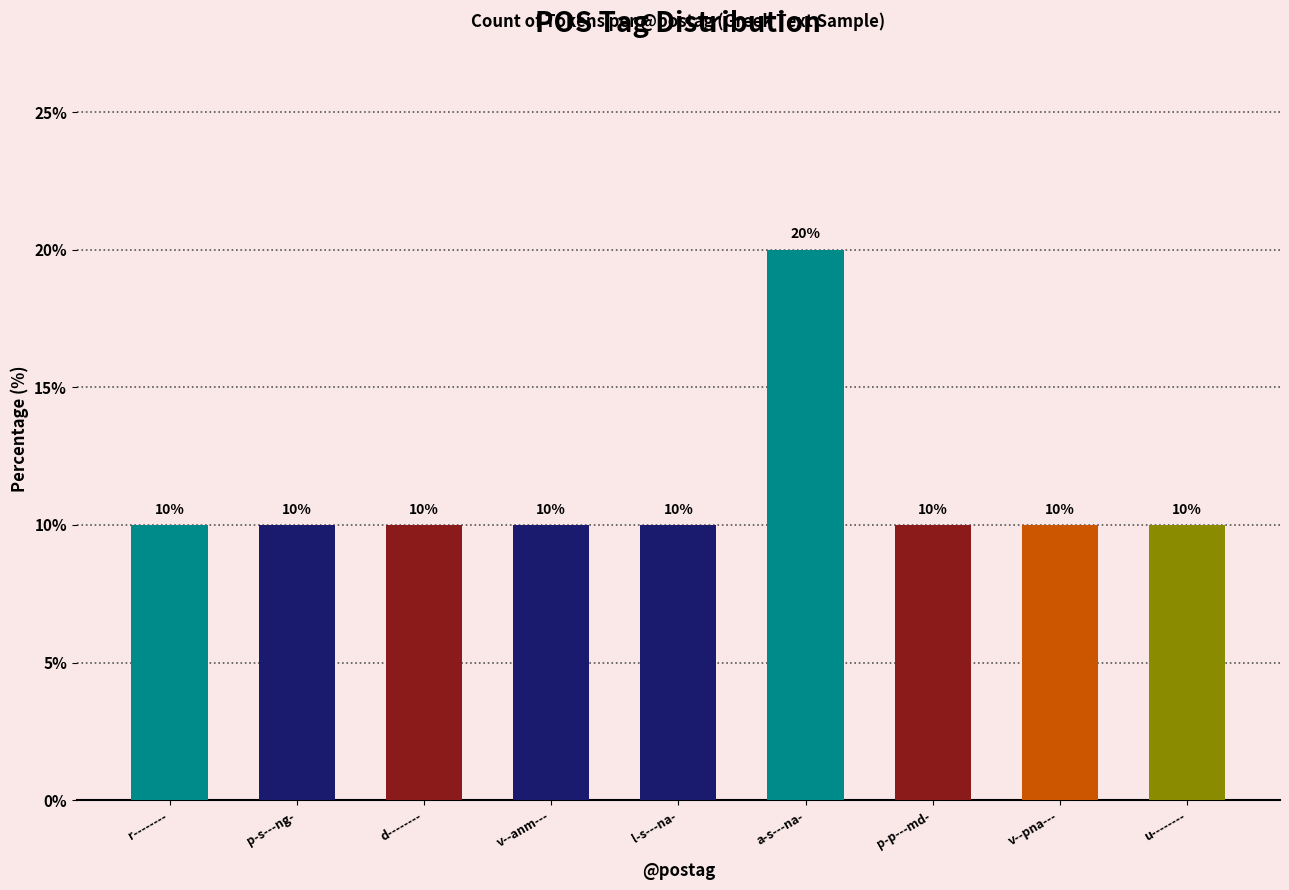

What is the sum of all values?

100